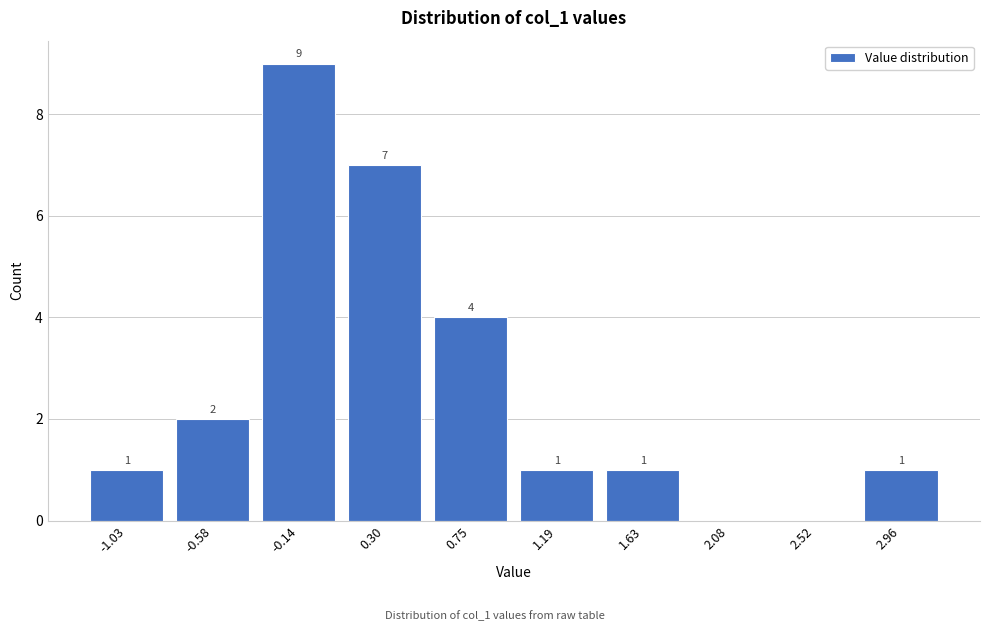

Reading left to right, list all the values displayed in this chart.

-1.03=1	-0.58=2	-0.14=9	0.30=7	0.75=4	1.19=1	1.63=1	2.08=0	2.52=0	2.96=1